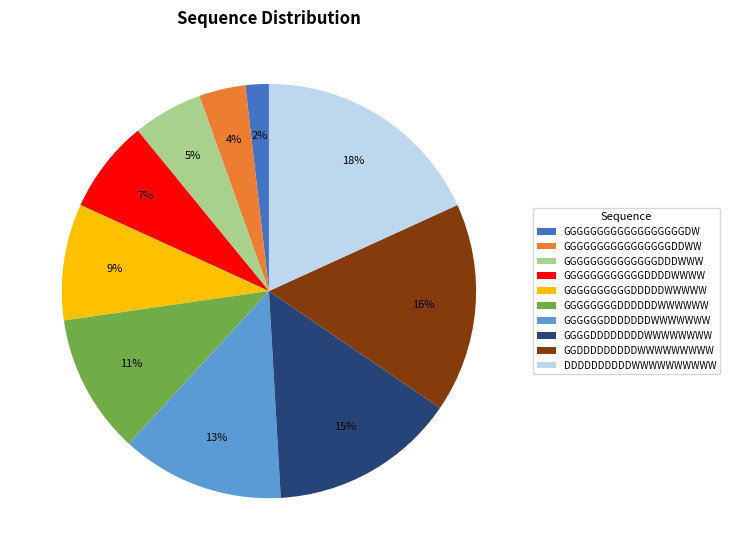

Count the number of slices in the pie.

10